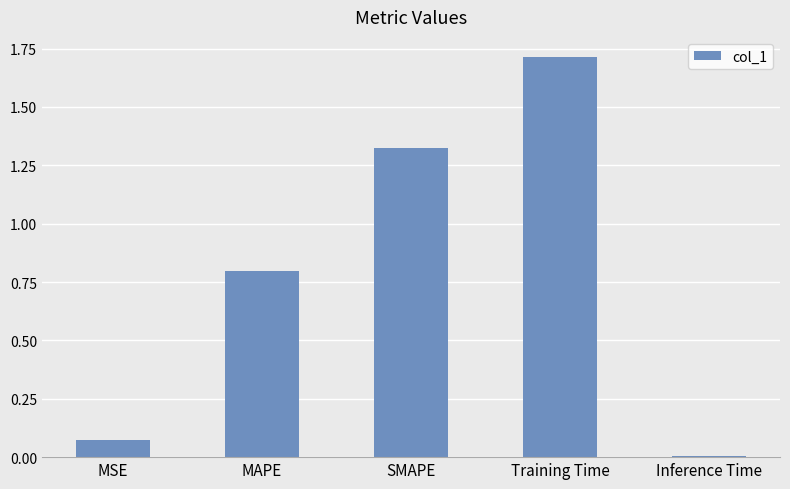

What is the greatest value displayed?

1.7